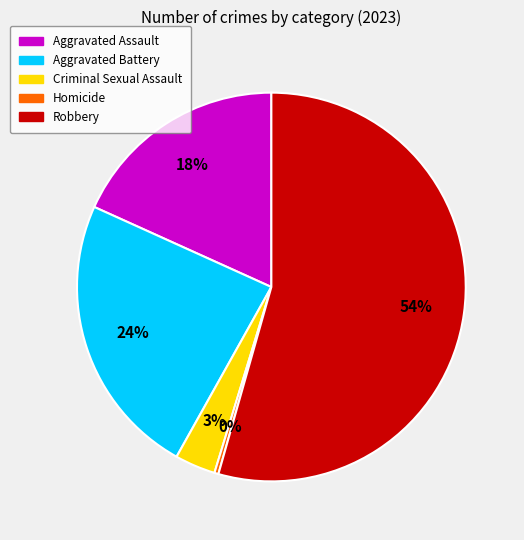

To the nearest percent, what is the combined percentage of Homicide and Aggravated Battery?

24%